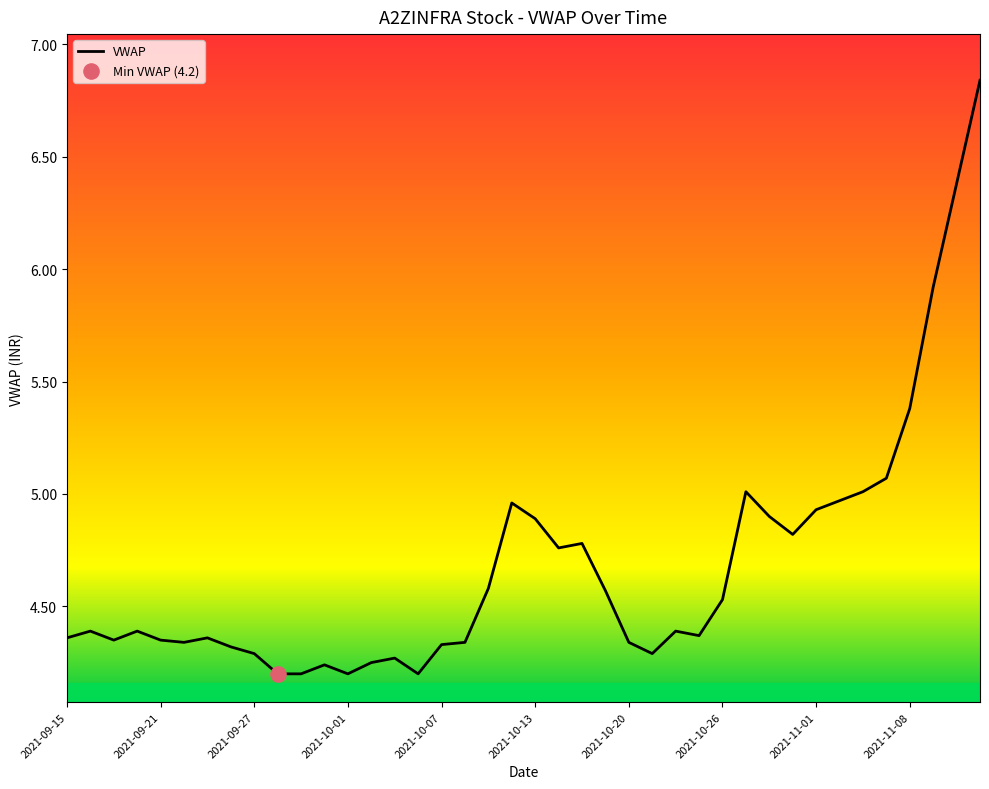

What is the difference between the maximum and minimum values?

2.6